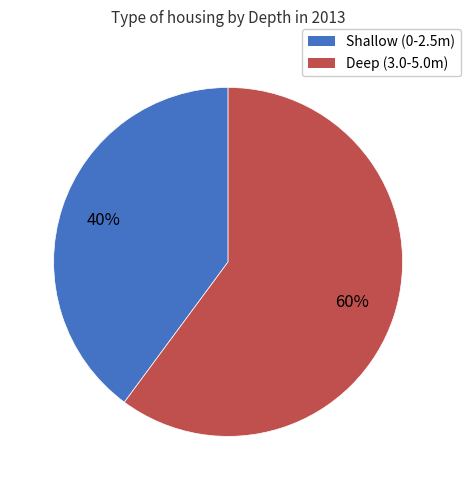

To the nearest percent, what is the difference between the largest and smallest slice percentages?

20%